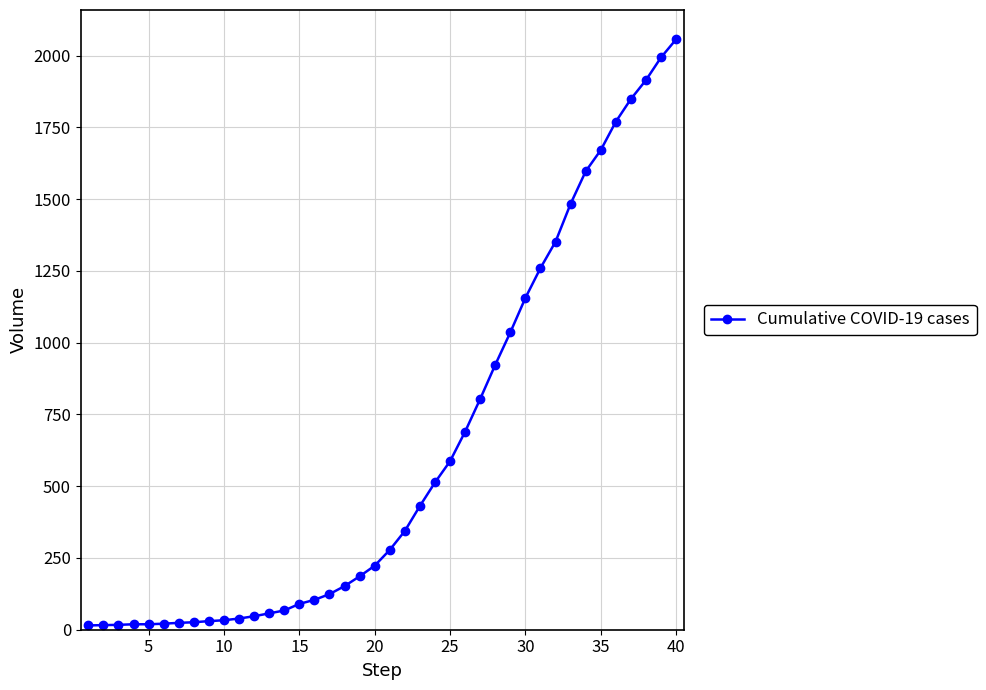

What is the sum of all values?

25020